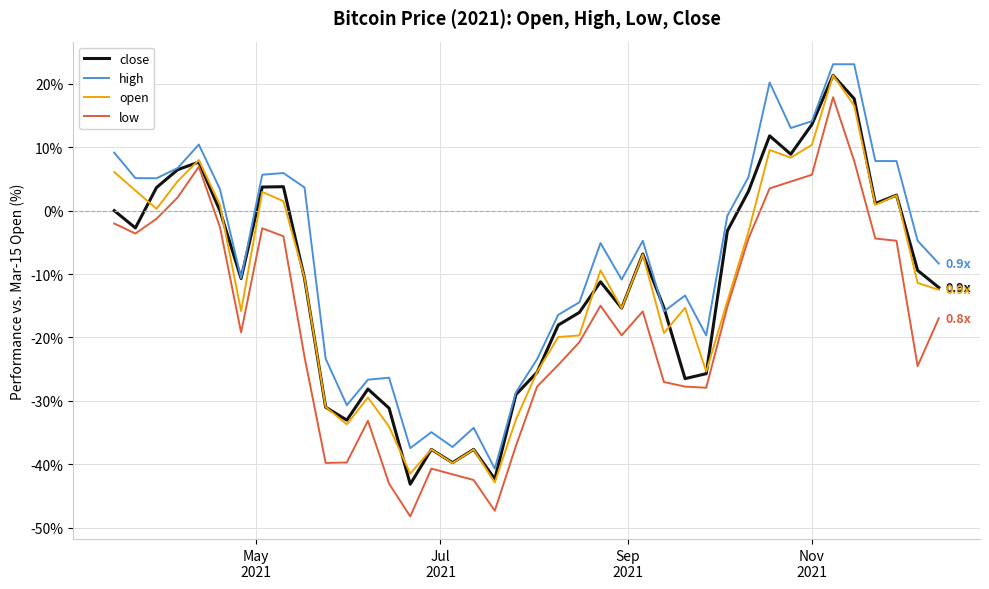

What is the lowest value of the low series?

-48.2